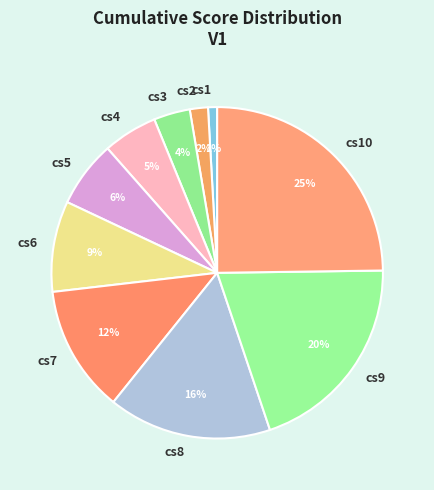

To the nearest percent, what portion does cs10 represent?

25%